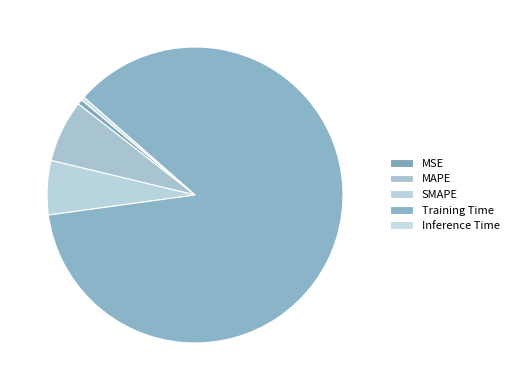

The Training Time slice represents 73% of the pie. True or false?

False